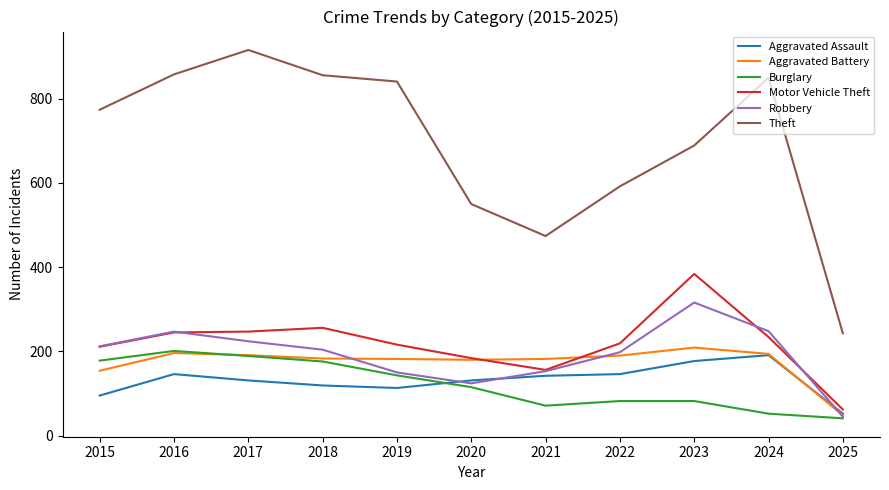

True or false: Motor Vehicle Theft has more than 1 points higher than both neighbors.

True